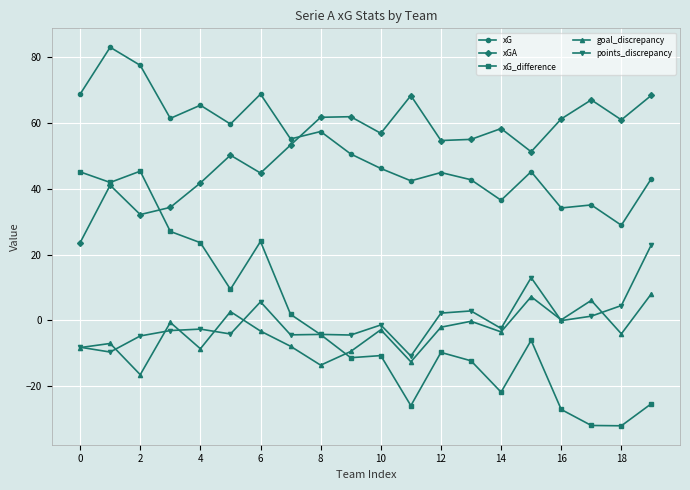

At how many categories does at least one series exceed 15?

20